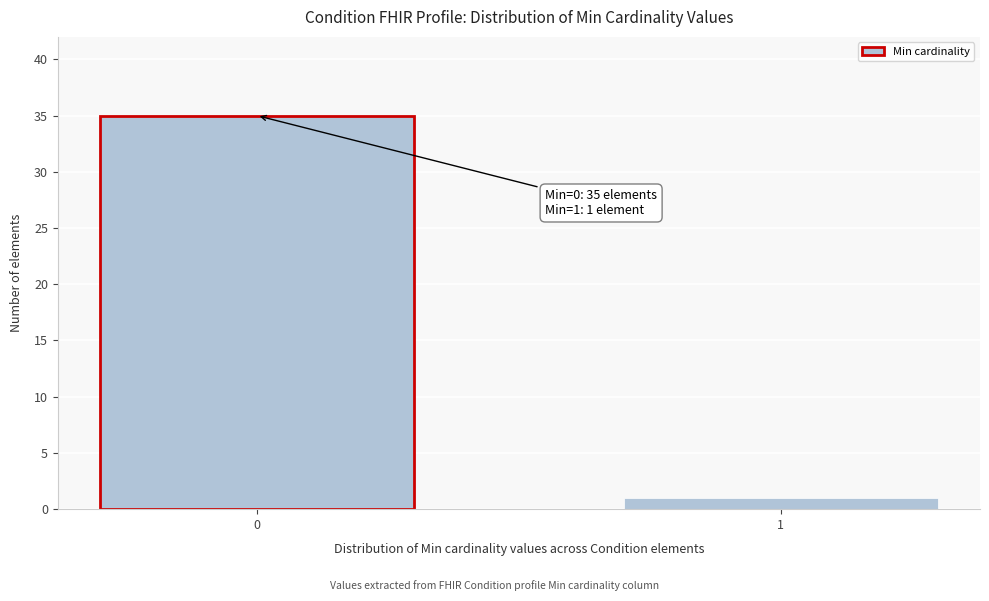

Reading right to left, what are all the values shown in this chart?

1=1	0=35